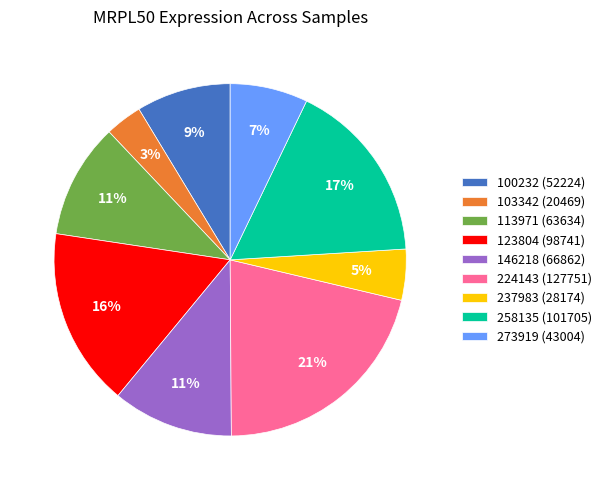

What is the ratio of the value at 100232 (52224) to the value at 258135 (101705)?

0.5